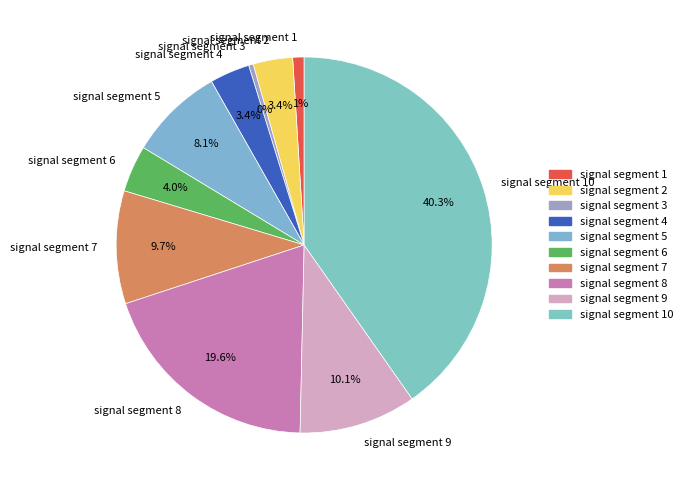

Does signal segment 1 account for over 50% of the chart?

No